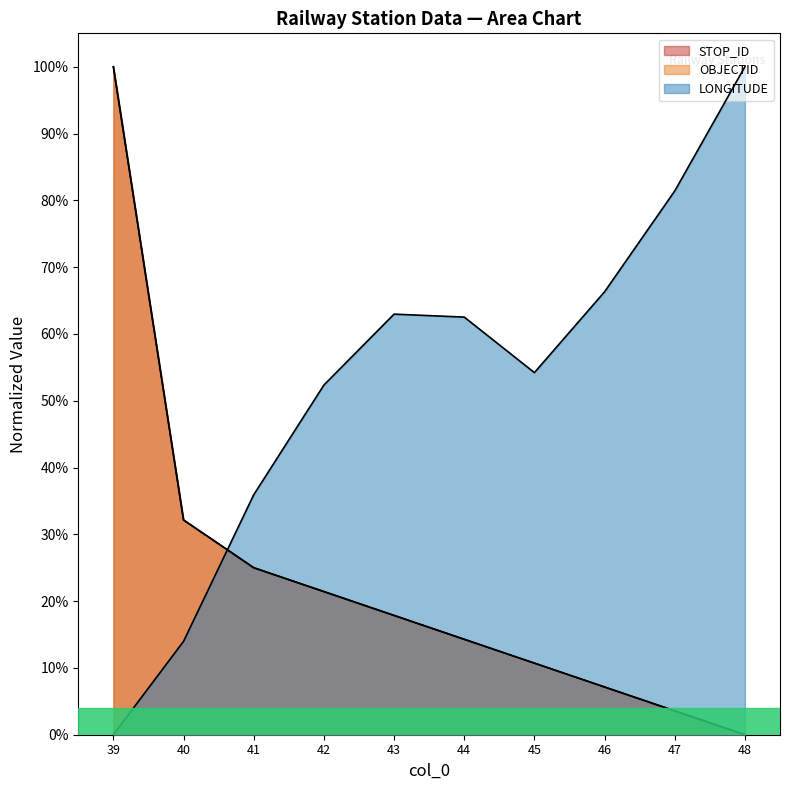

True or false: OBJECTID and STOP_ID cross at least once.

False